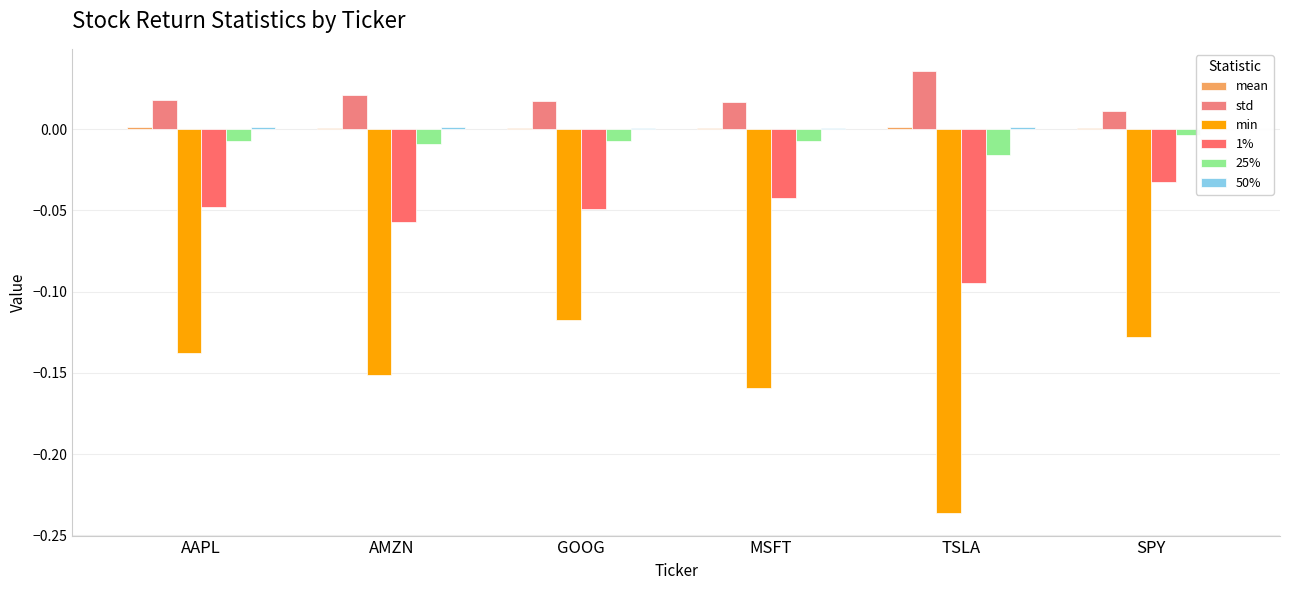

What is the minimum value shown in the chart?

-0.2